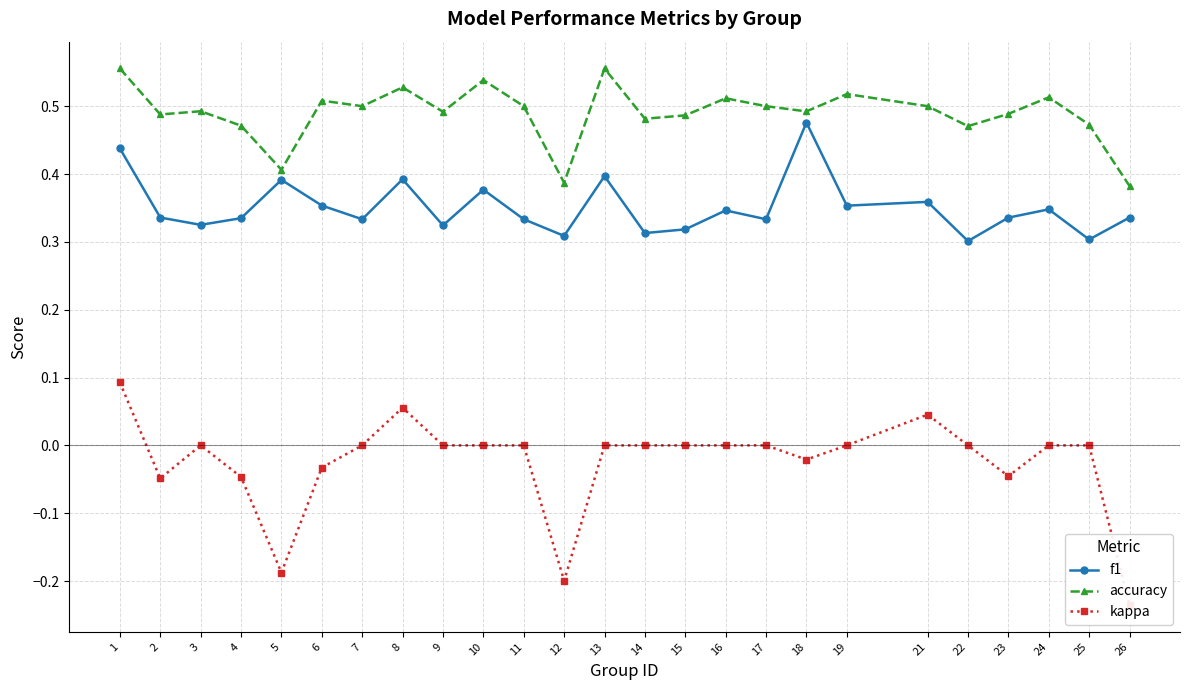

True or false: accuracy has a value of 0.5 at 23.

True